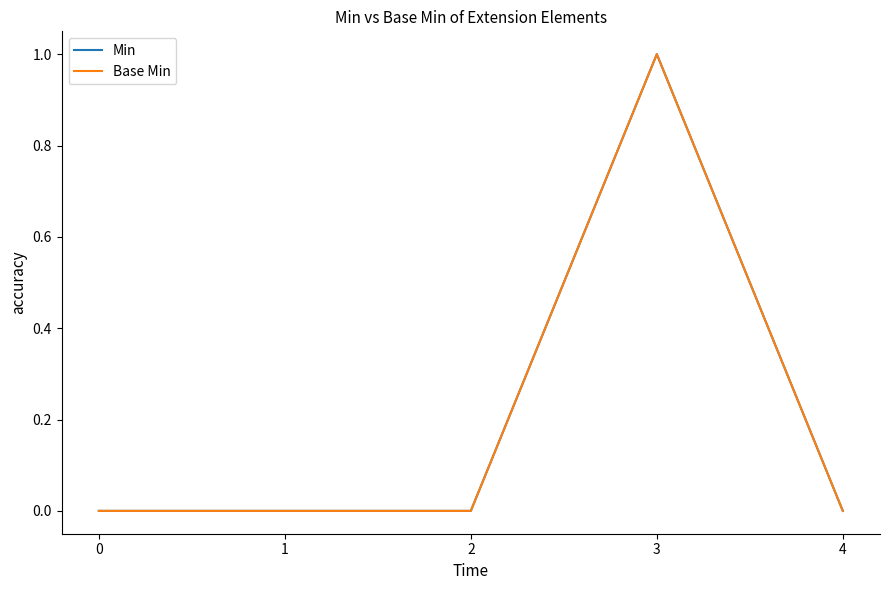

What is the sum of the Base Min values at 4 and 3?

1